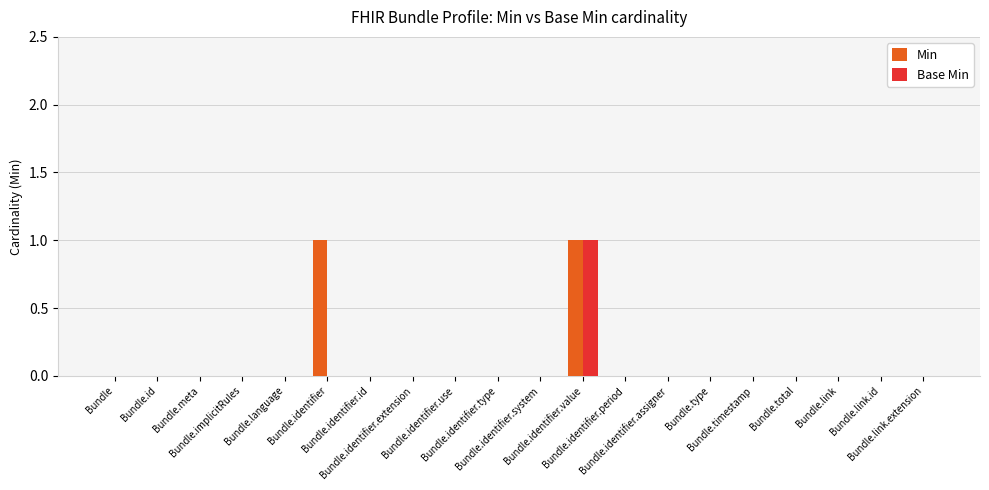

What are all the series names shown in the legend?

Min, Base Min